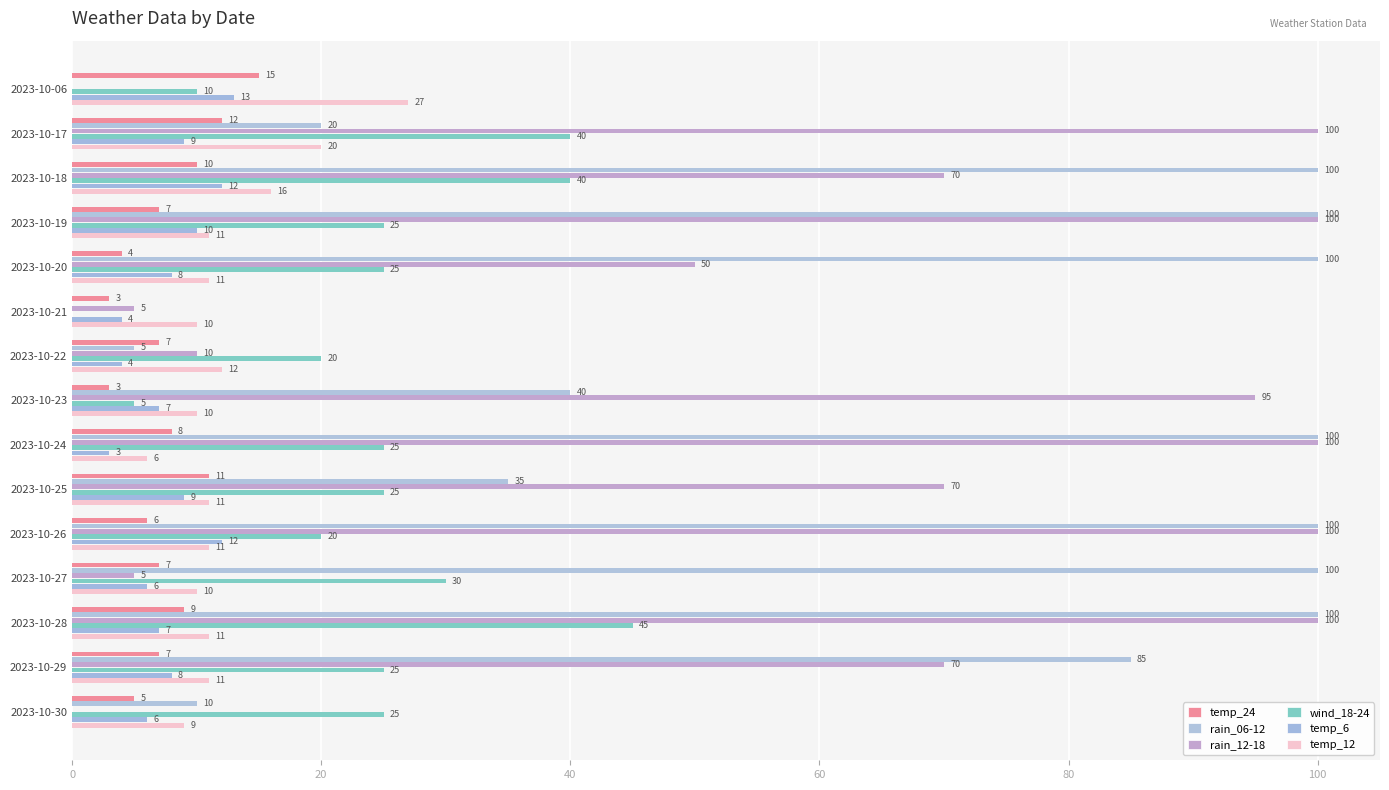

What is the average value of the wind_18-24 series?

24